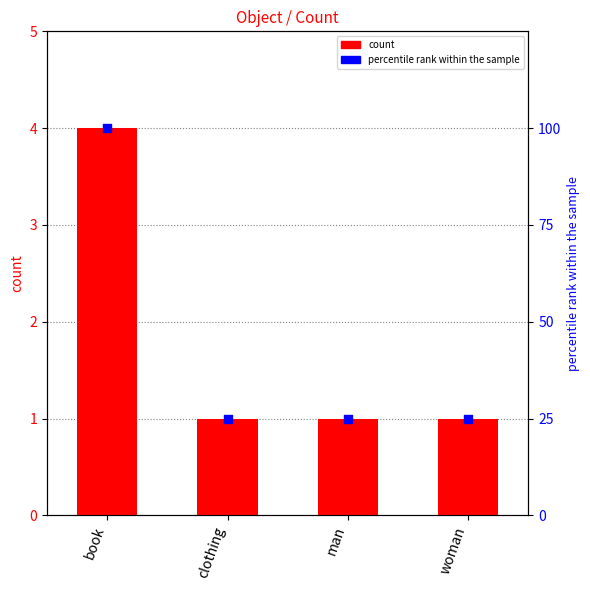

Which series contains the lowest Y value?

count